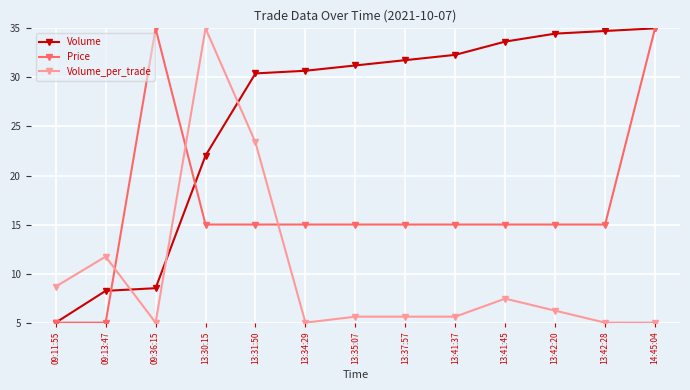

True or false: Volume_per_trade has more than 0 points higher than both neighbors.

True